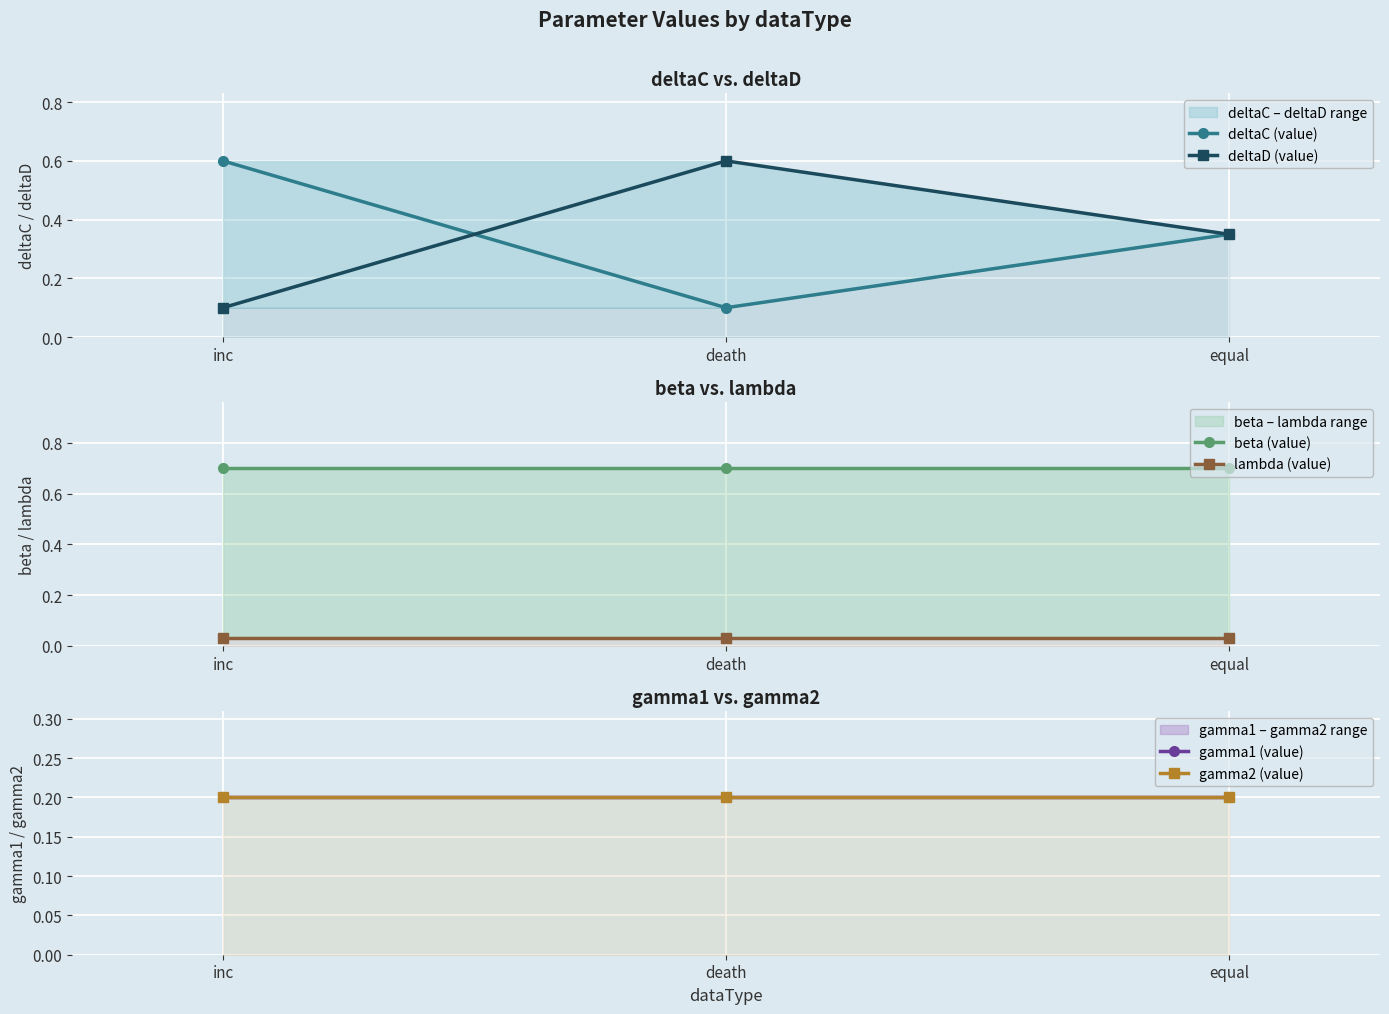

Count the deltaD (value) values in the range 0 to 1.

3